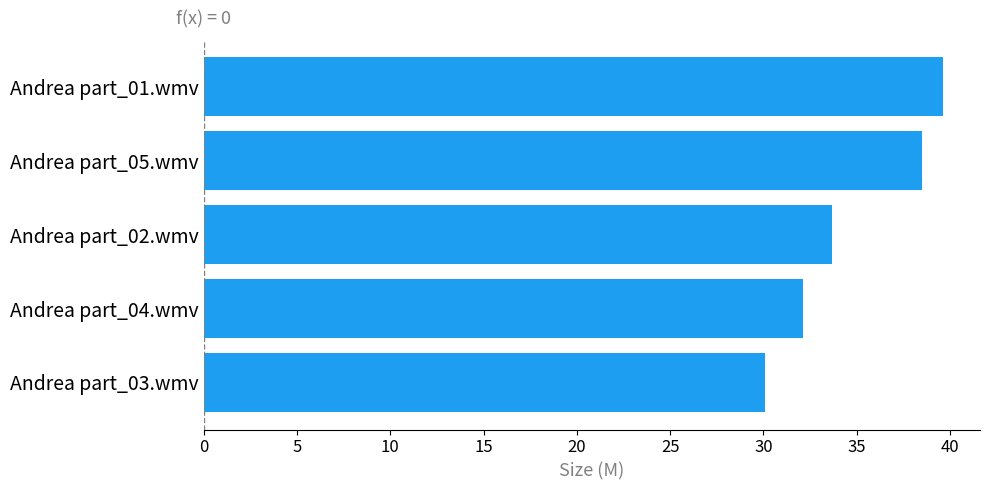

What is the sum of all values?

173.9